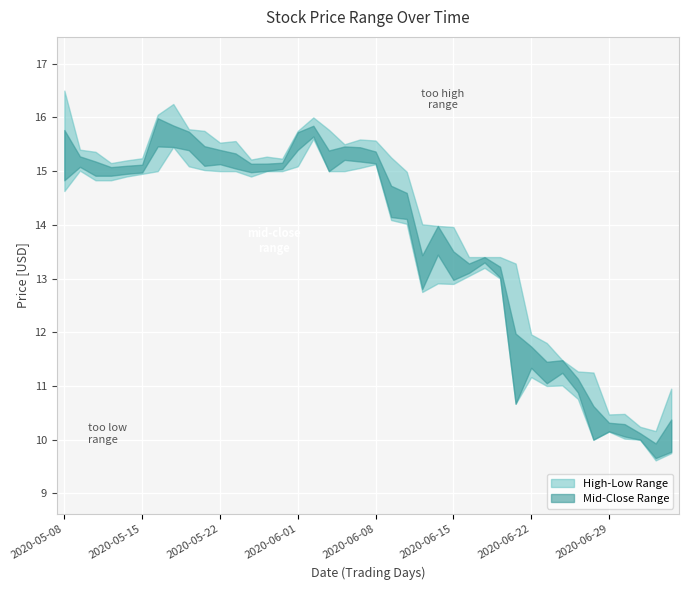

List the labels in order of High value, smallest first.

2020-07-02, 2020-07-01, 2020-06-29, 2020-06-30, 2020-07-06, 2020-06-26, 2020-06-25, 2020-06-24, 2020-06-23, 2020-06-22, 2020-06-19, 2020-06-16, 2020-06-17, 2020-06-18, 2020-06-15, 2020-06-12, 2020-06-11, 2020-06-10, 2020-05-13, 2020-05-14, 2020-05-27, 2020-05-29, 2020-05-15, 2020-06-09, 2020-05-28, 2020-05-12, 2020-05-11, 2020-06-04, 2020-05-22, 2020-05-26, 2020-06-08, 2020-06-05, 2020-05-21, 2020-06-01, 2020-06-03, 2020-05-20, 2020-06-02, 2020-05-18, 2020-05-19, 2020-05-08